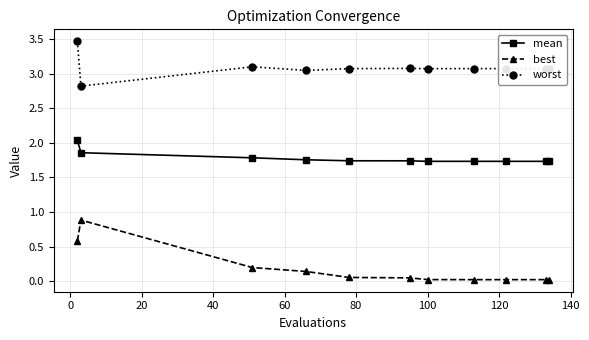

Which series has the widest spread of values?

best